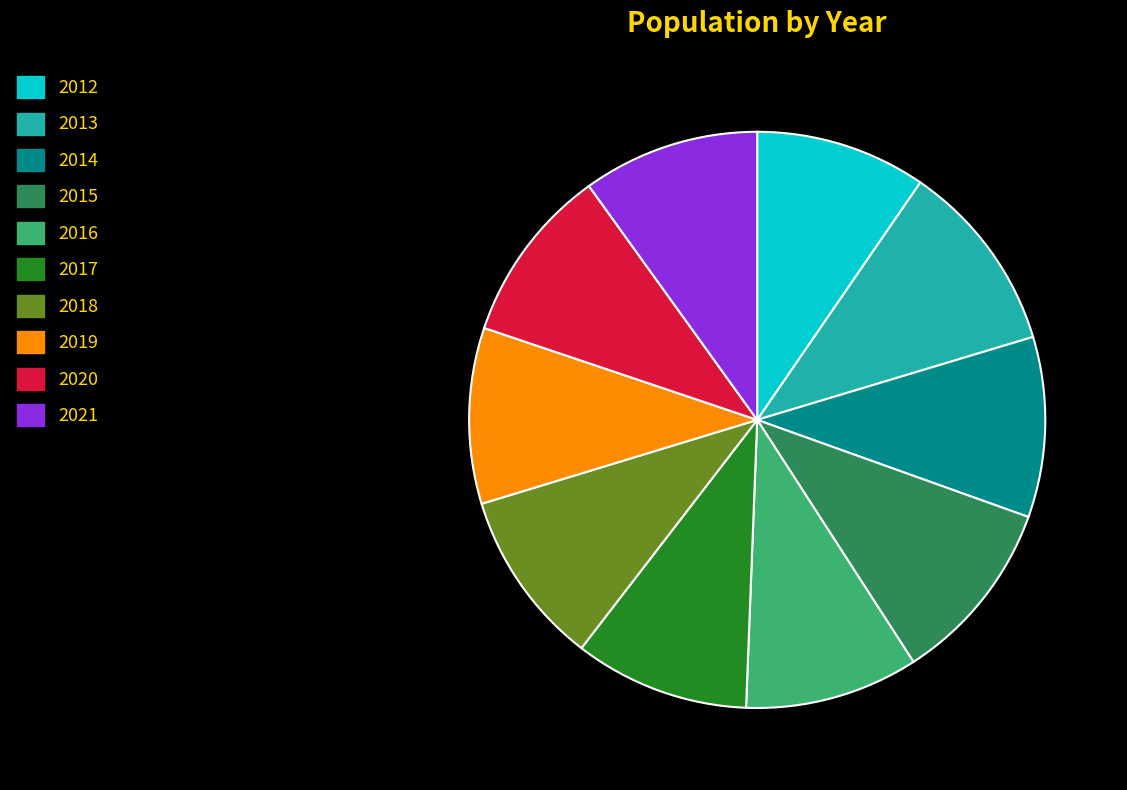

What is the ratio of the value at 2017 to the value at 2019?

1.0